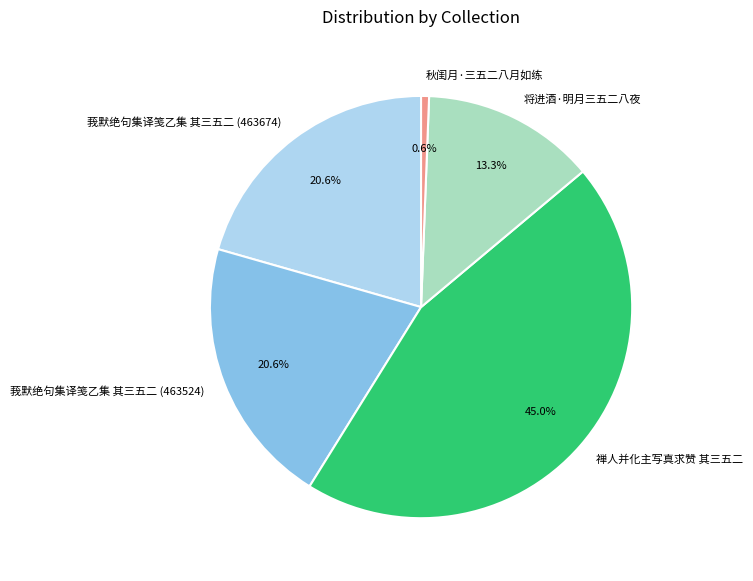

Is it true that 莪默绝句集译笺乙集 其三五二 (463674) is 21% of the pie?

True